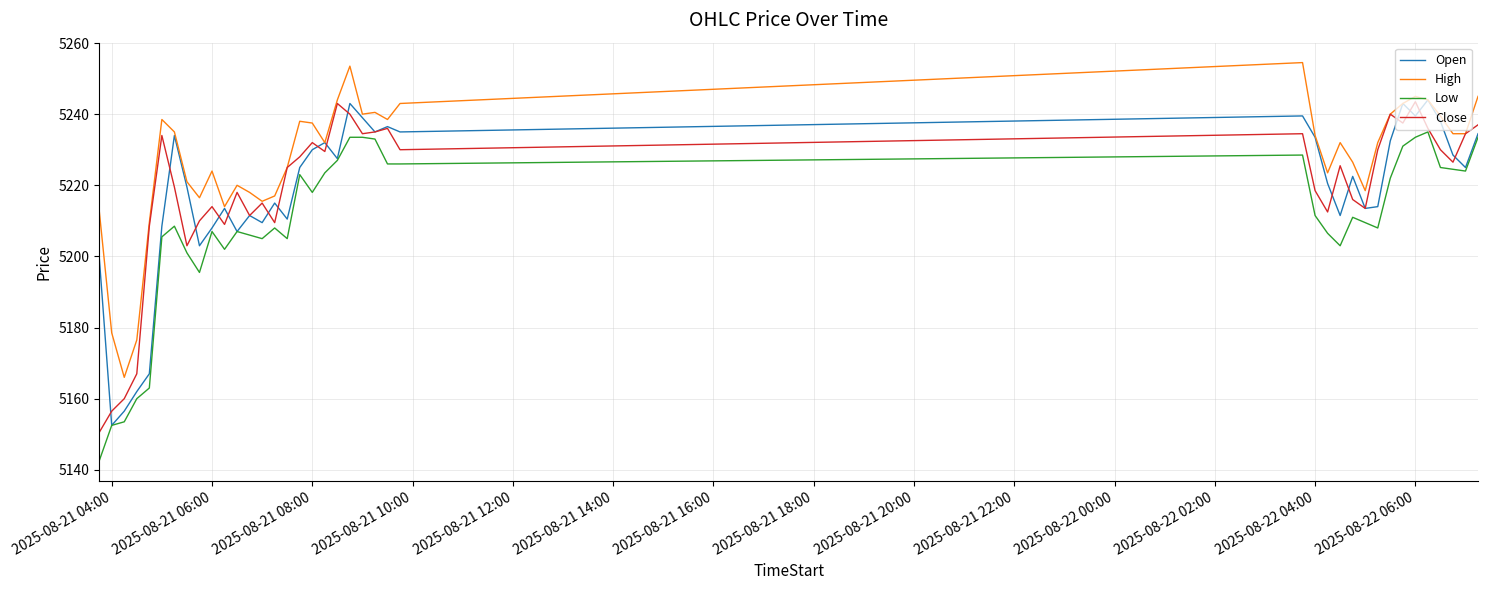

What is the maximum value shown in the chart?

5254.5